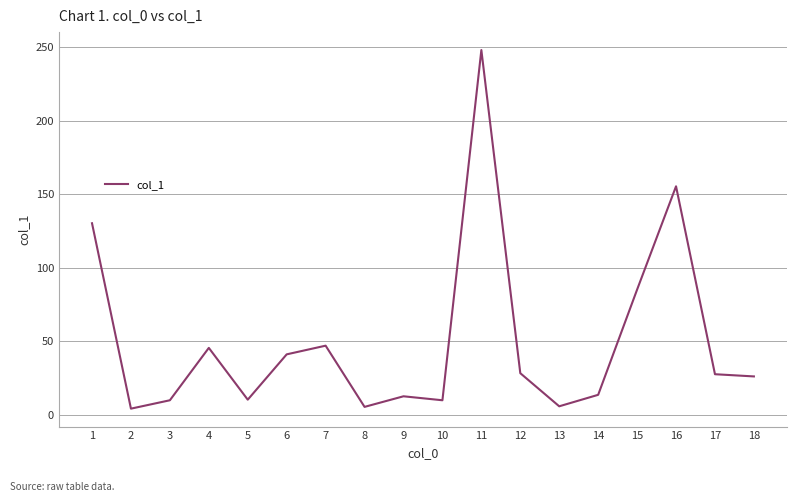

Does the chart display data point markers on the line(s)?

No